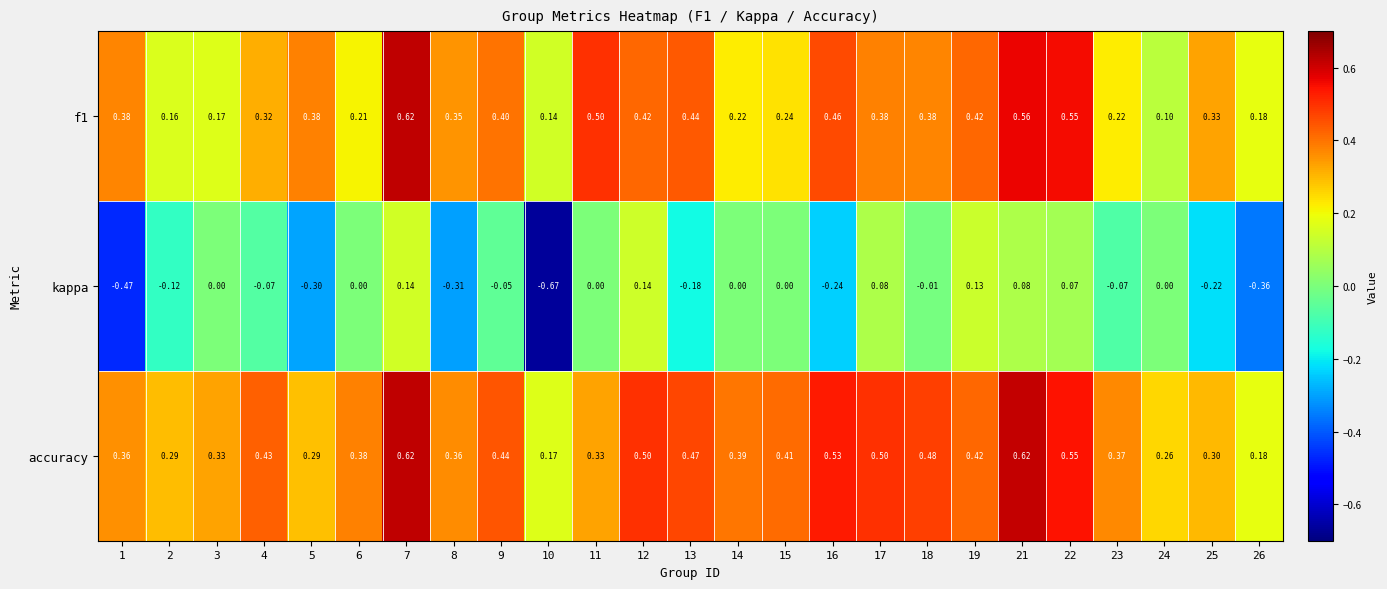

What is the spread (max minus min) of values at 3?

0.3